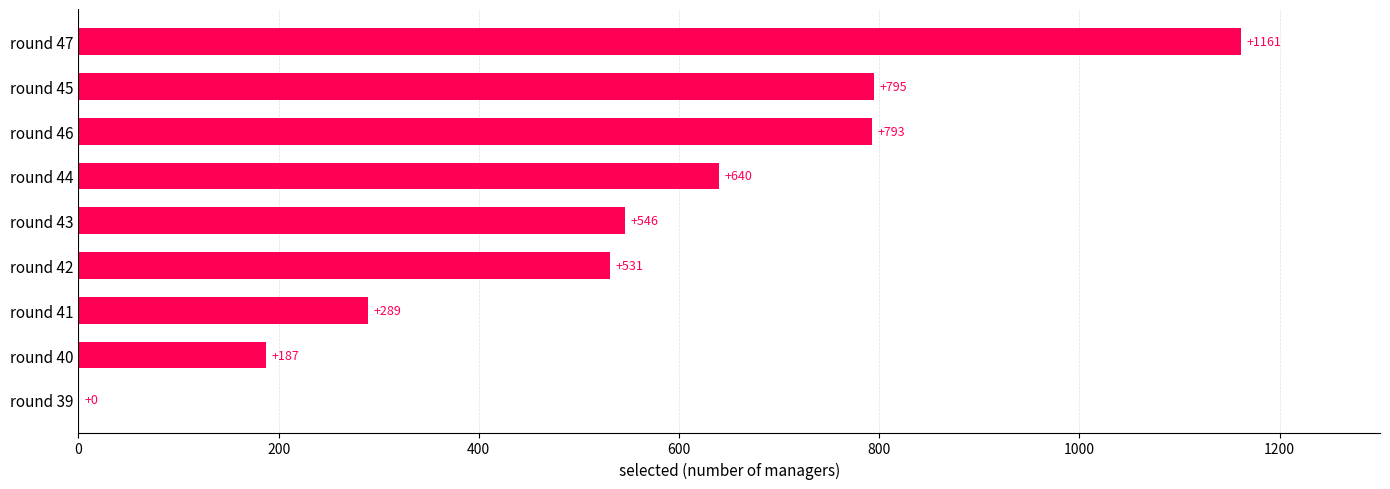

How many data points does each series have?

9